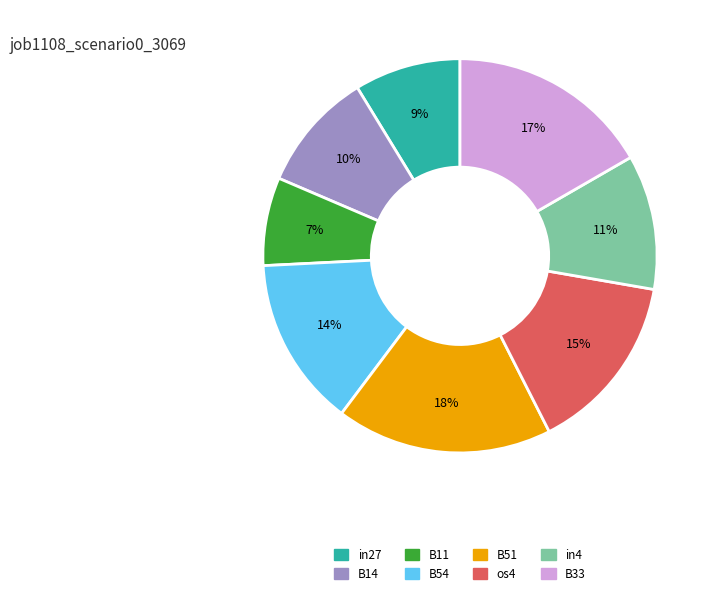

True or false: B11 accounts for 20% of the total.

False